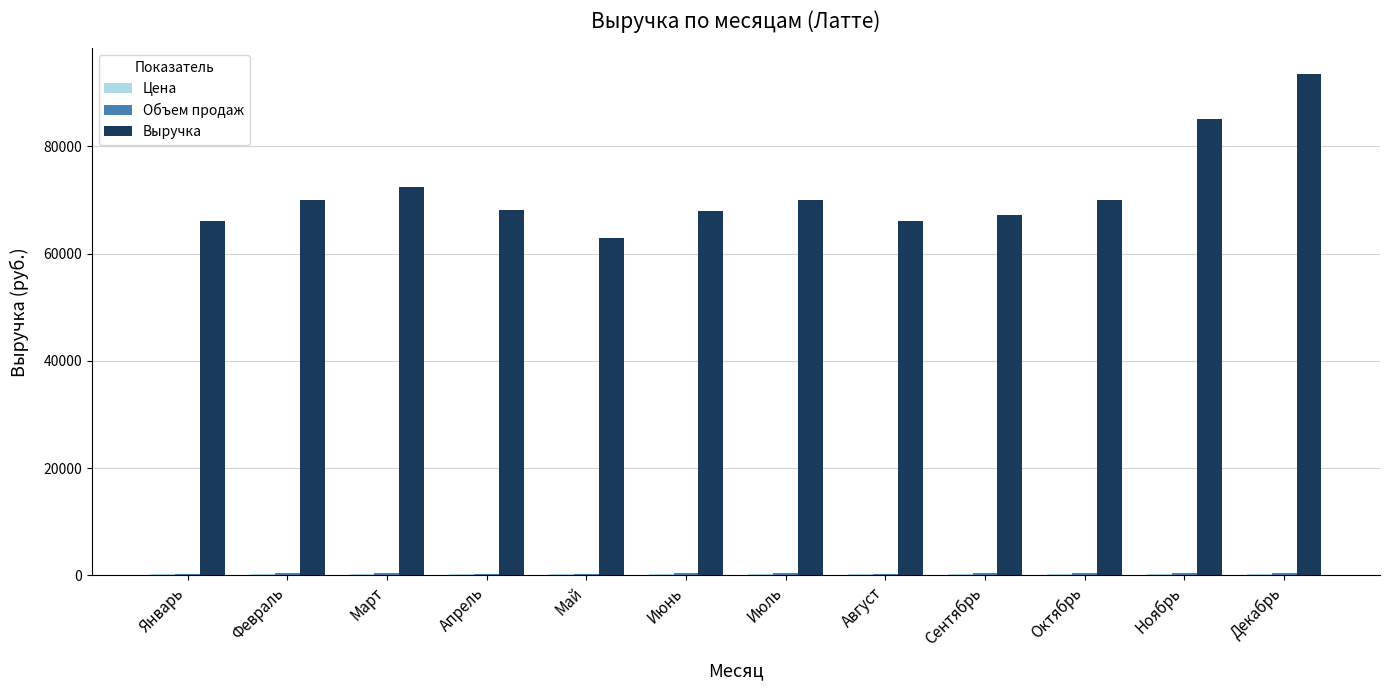

Which series has the largest total across all categories?

Выручка